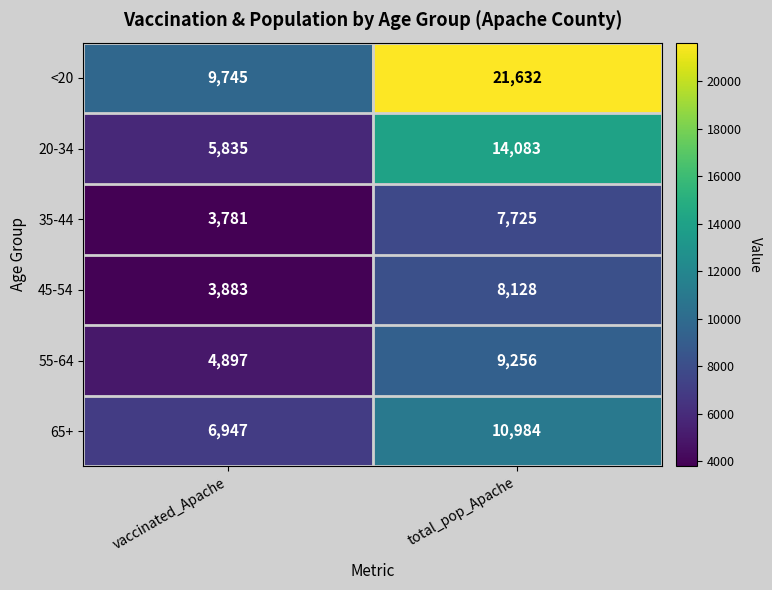

Which series changed the most between vaccinated_Apache and total_pop_Apache?

<20